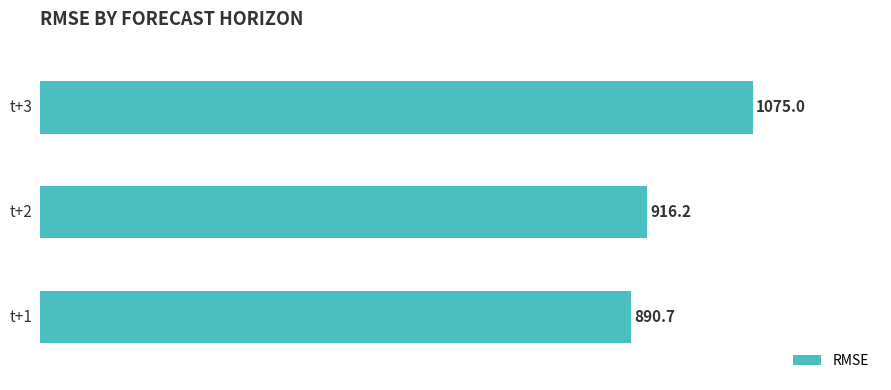

What is the smallest value displayed?

890.7